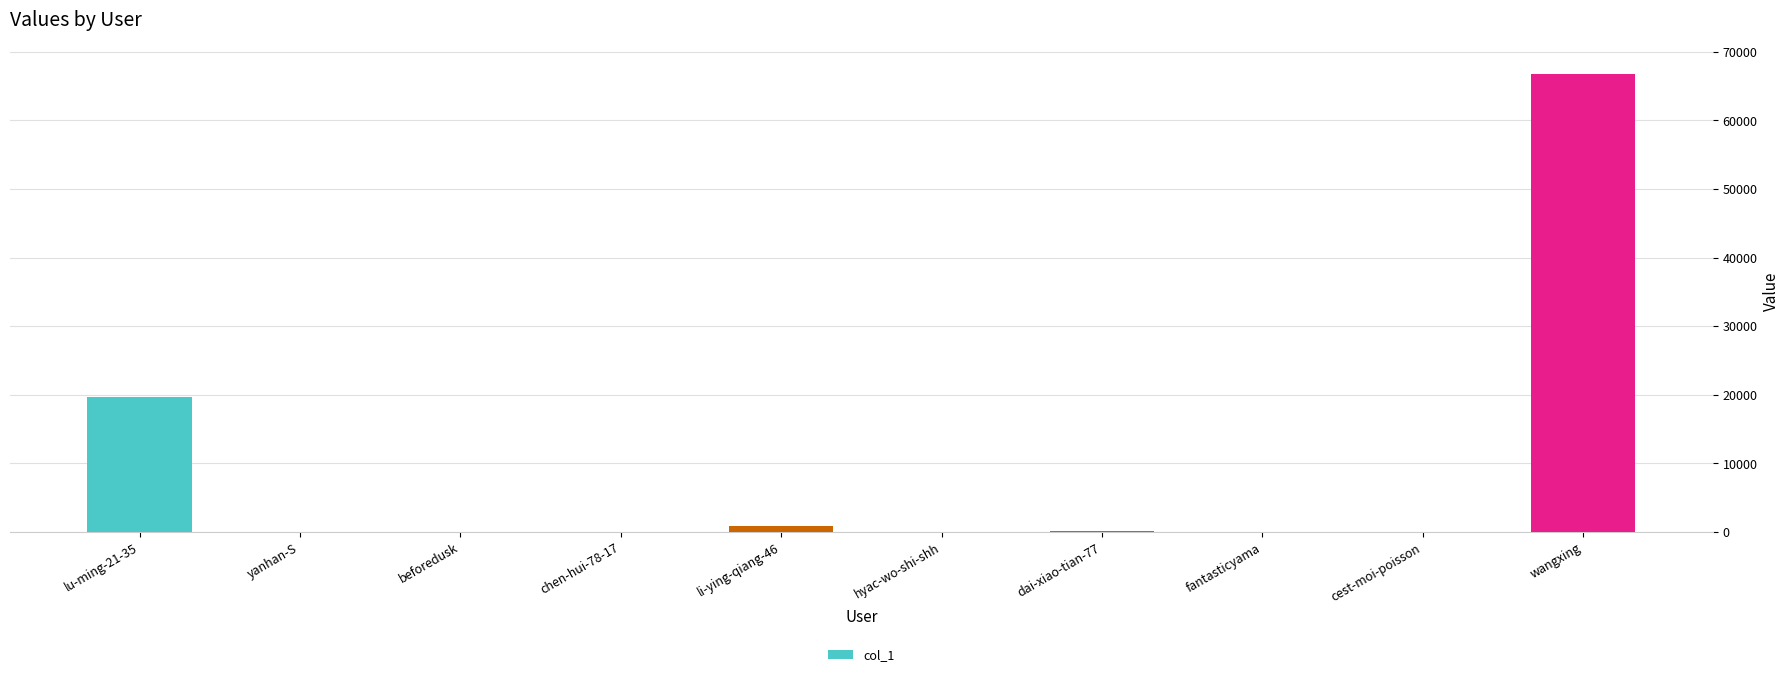

What is the change in value from chen-hui-78-17 to wangxing?

+66767